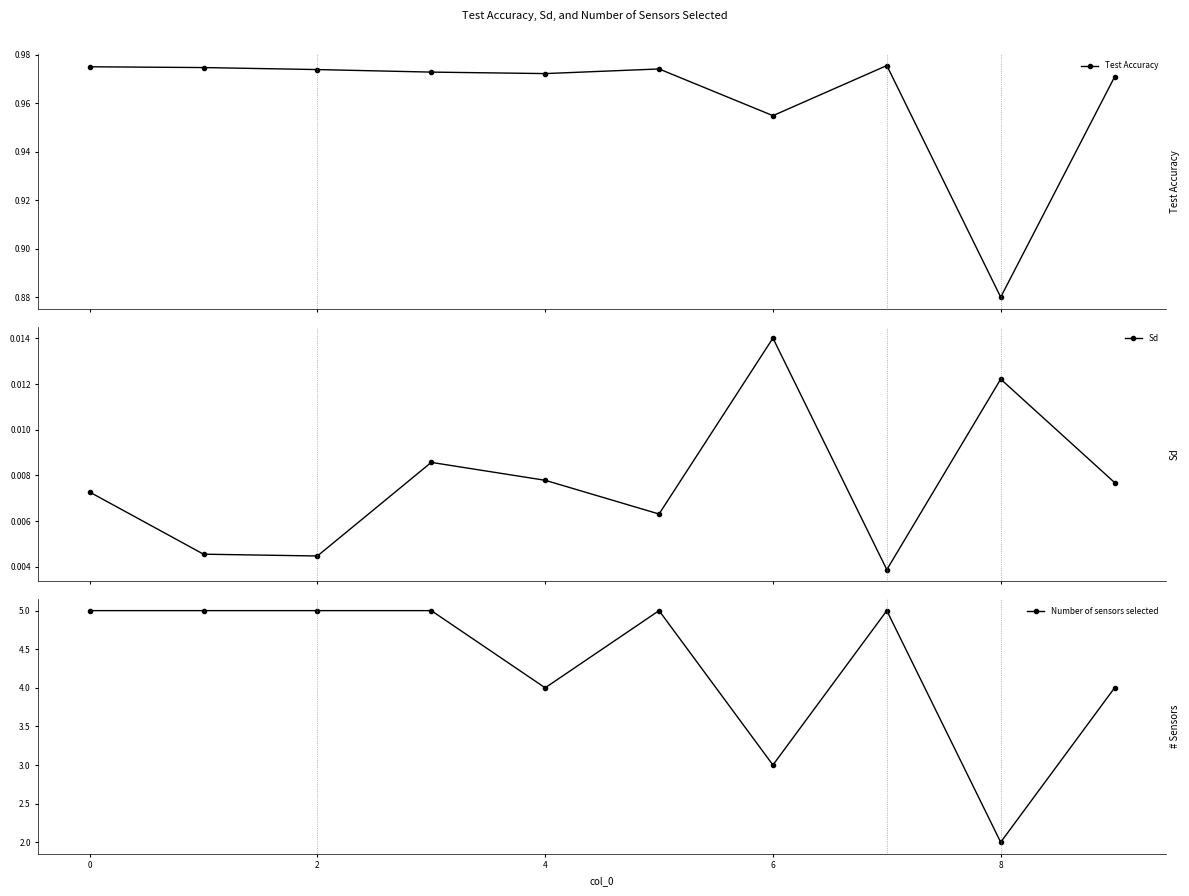

Is it true that Number of sensors selected equals 5.8 at 9?

False